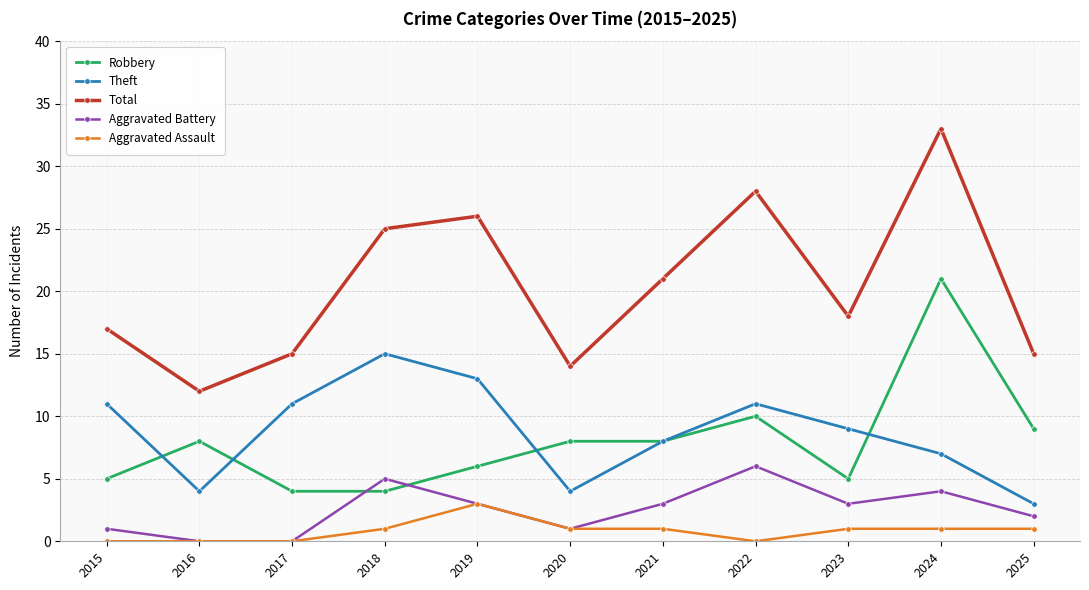

What are all the series names shown in the legend?

Robbery, Theft, Total, Aggravated Battery, Aggravated Assault